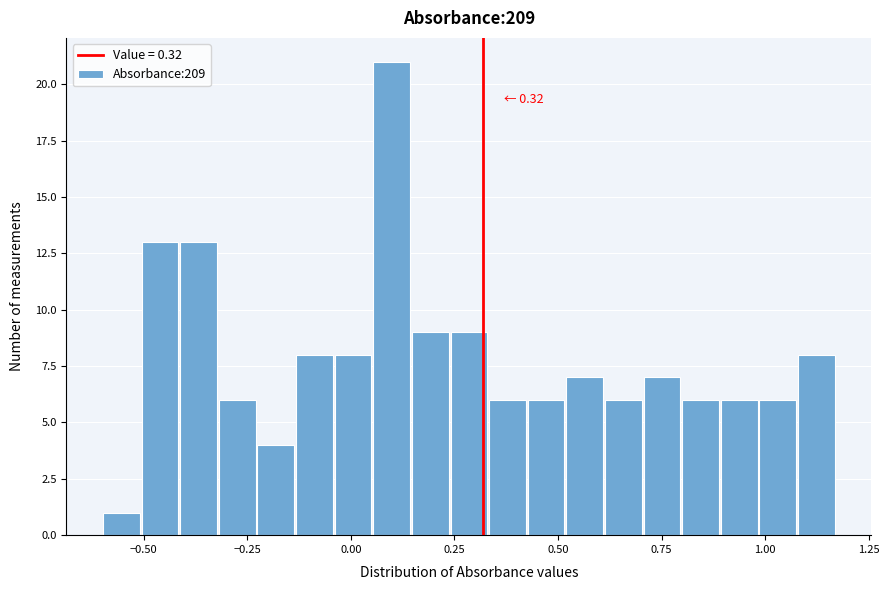

Around what value on the x-axis is the tallest bar? Give the approximate position of its centre, as read against the axis.

0.10